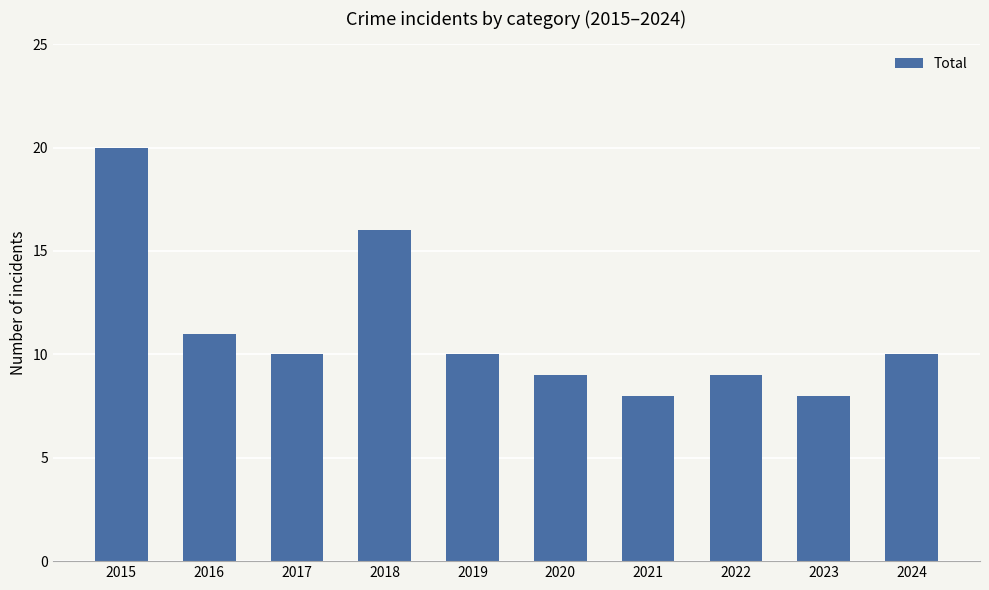

The chart shows a value of 3 at 2021. True or false?

False